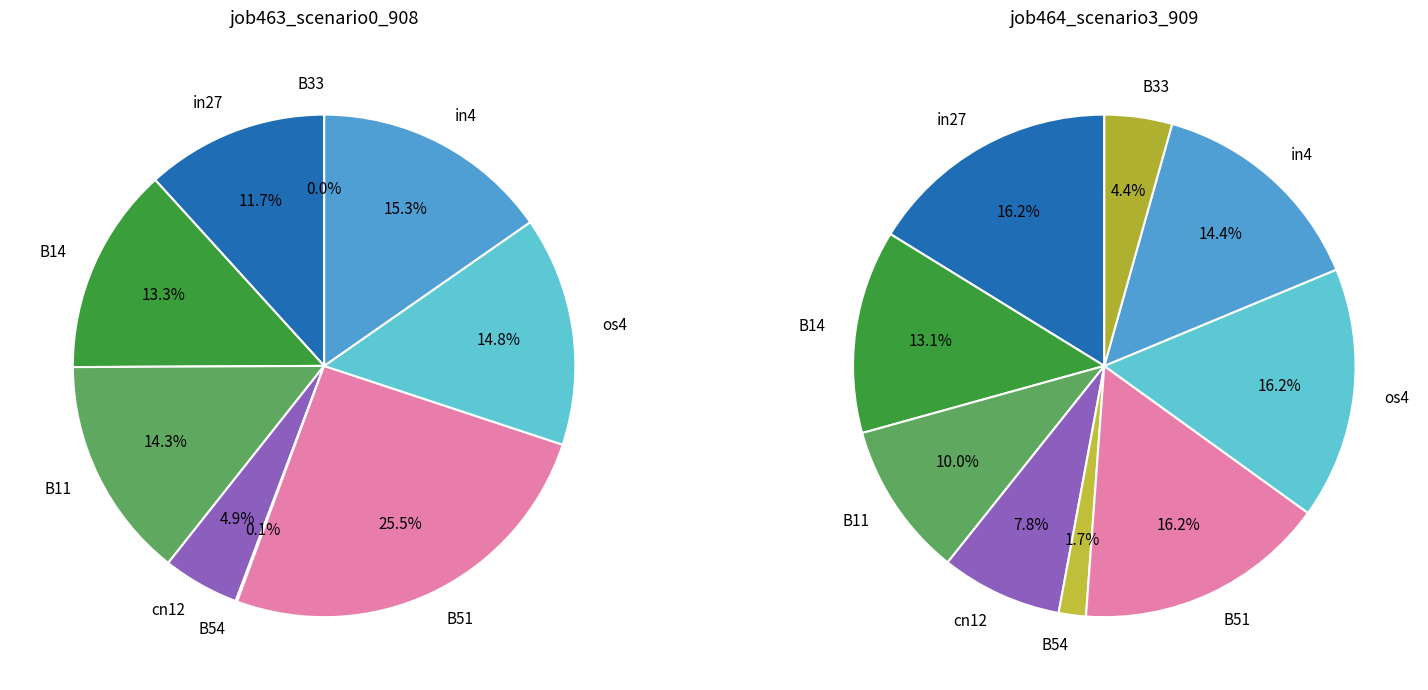

What percentage is the B14 slice, to the nearest percent?

13%